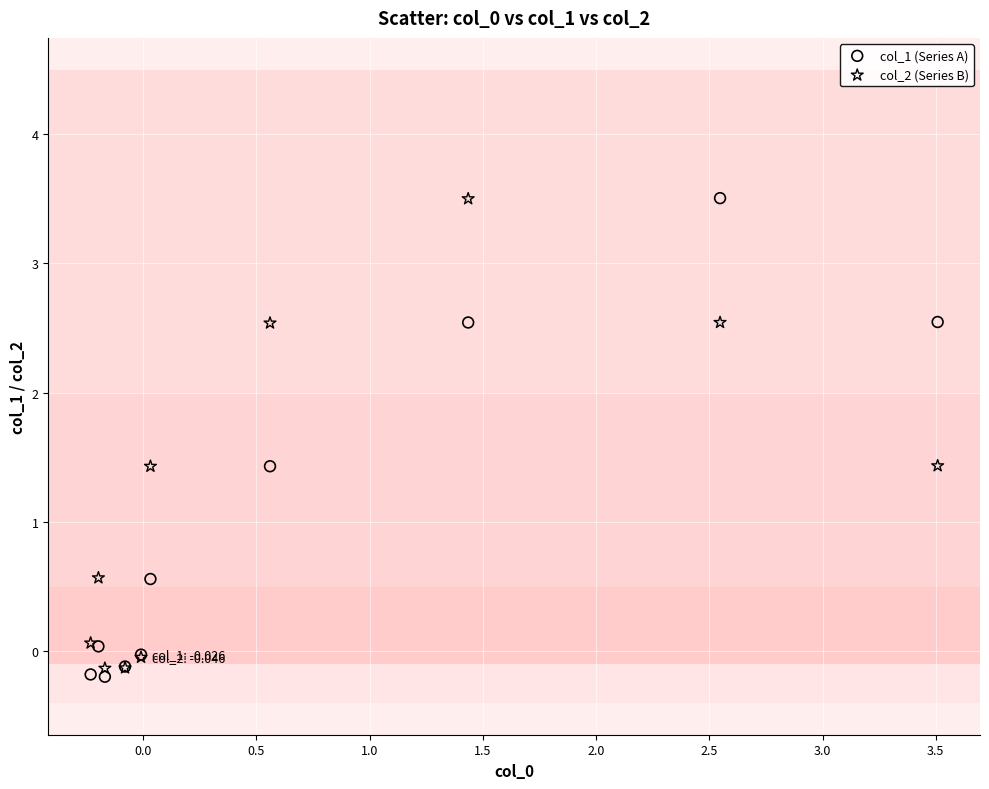

What is the X range (max minus min) for the scatter plot?

3.7